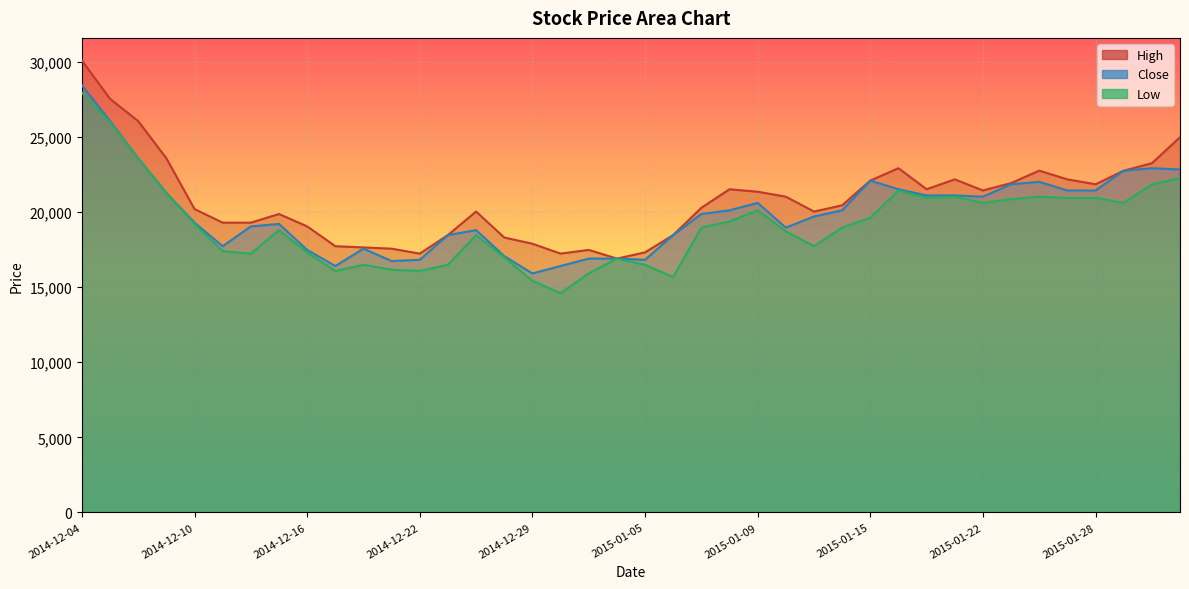

Which series has the widest spread of values?

Low